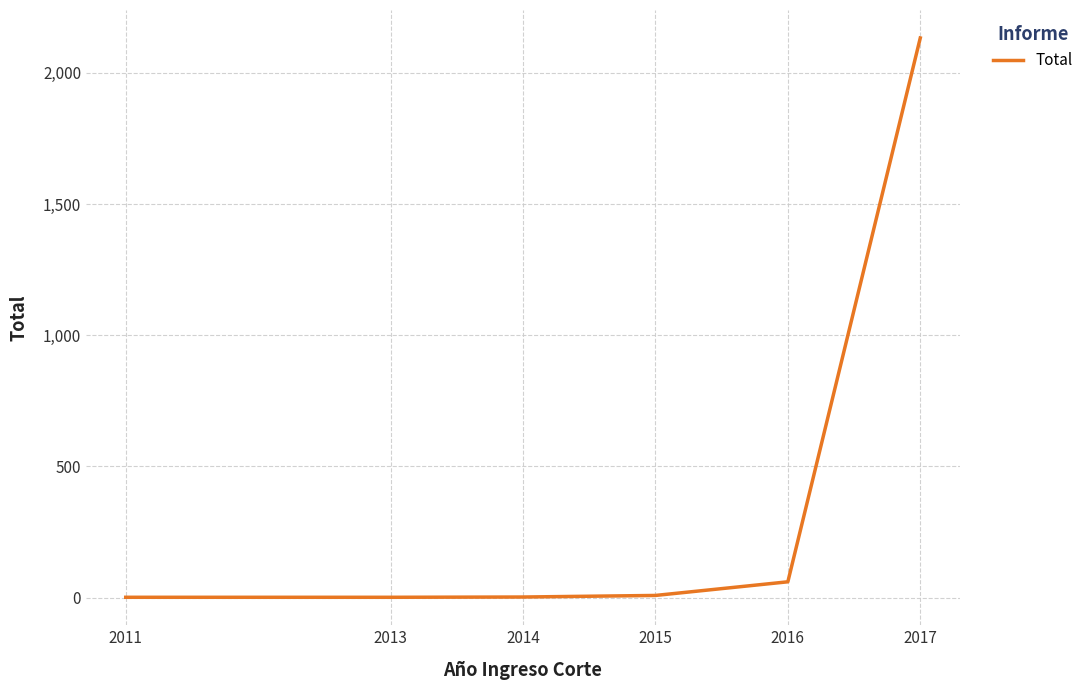

Between 2016 and 2017, which is larger?

2017